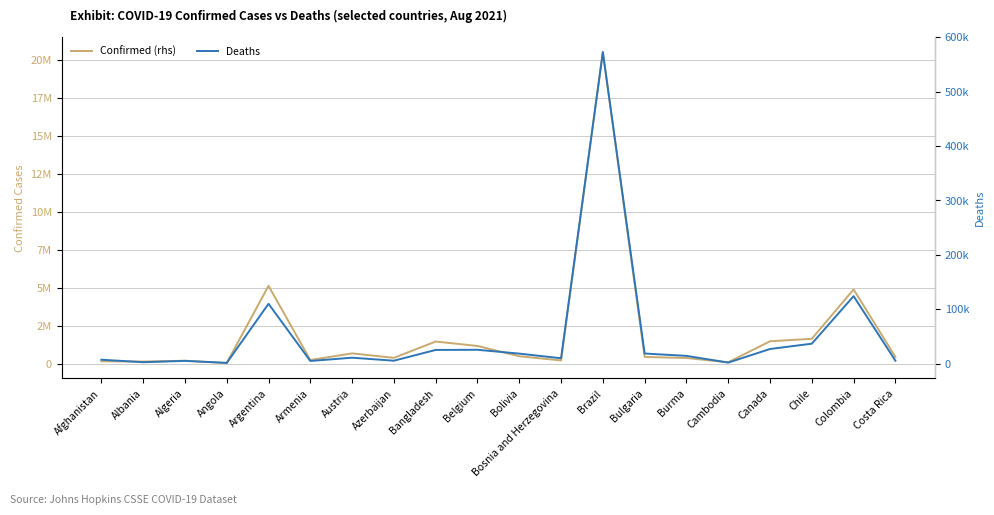

True or false: Deaths has a value of 30916 at Bolivia.

False